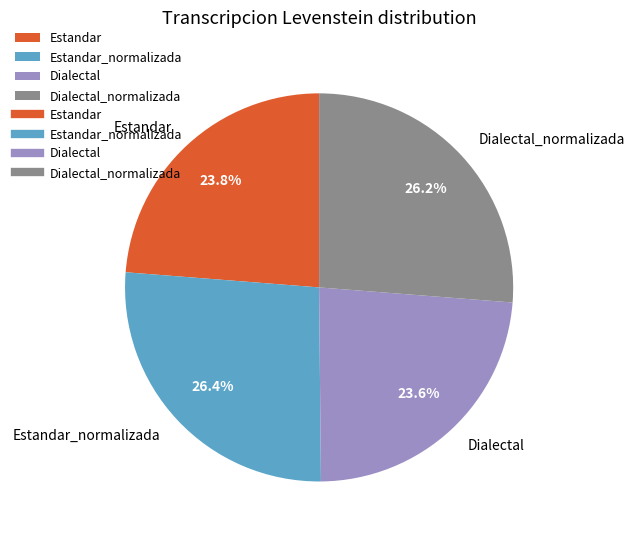

Does Dialectal_normalizada represent more than half of the total?

No